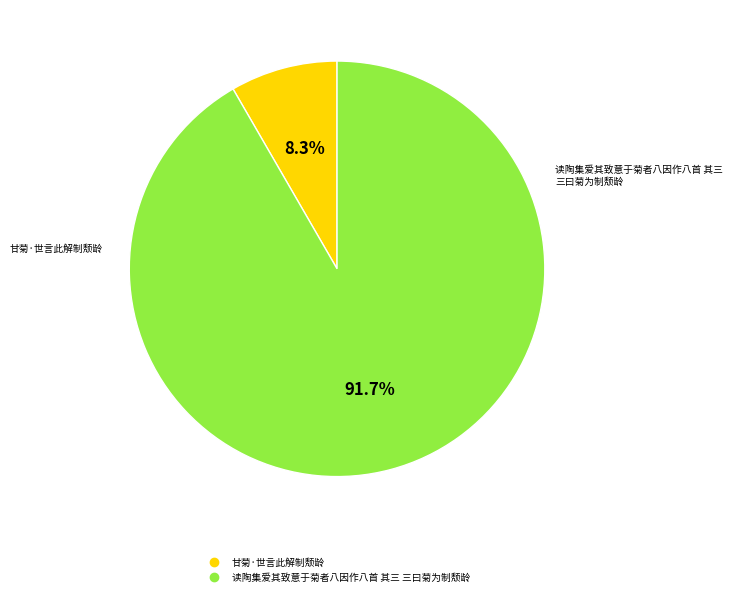

To the nearest percent, what percentage of the pie is 甘菊·世言此解制颓龄?

8%